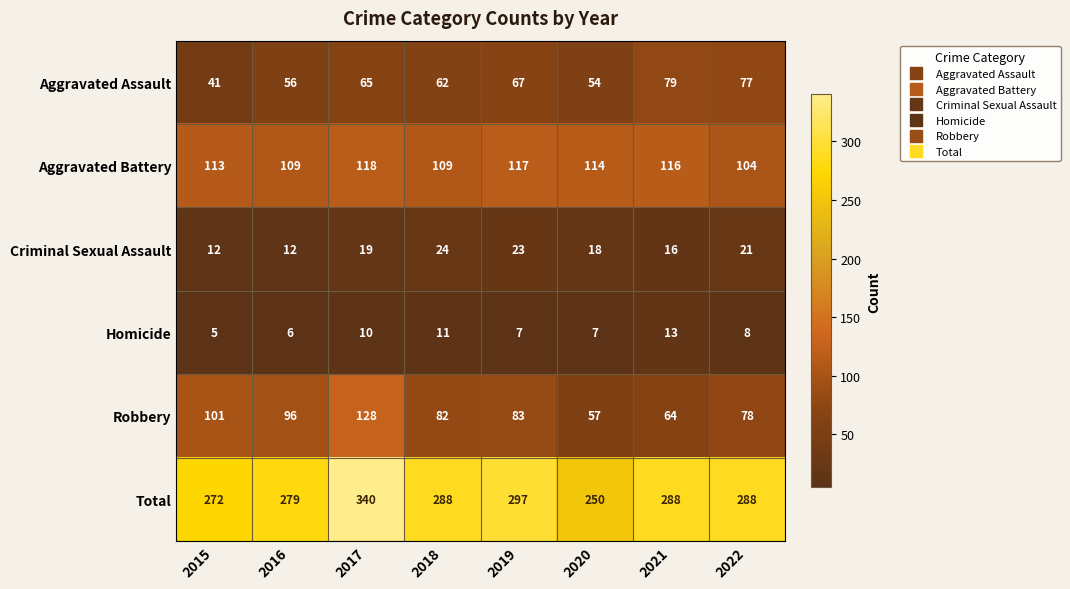

The value of Aggravated Assault at 2020 is 54. True or false?

True